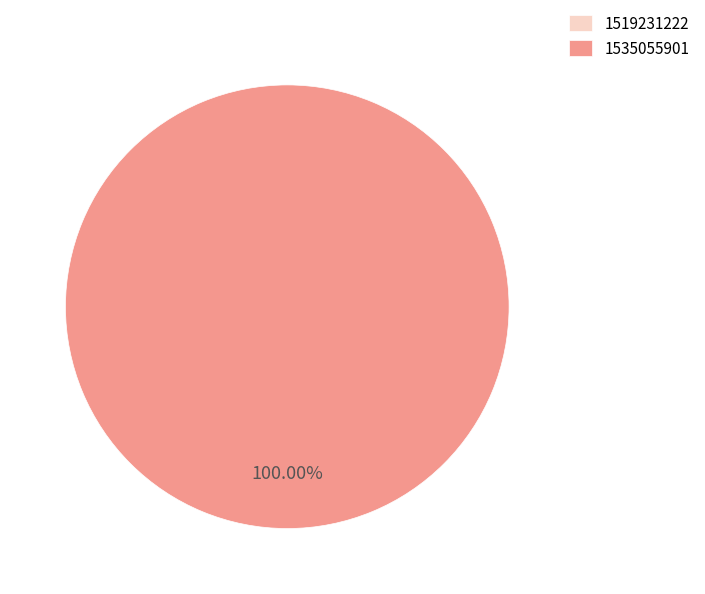

Do 1535055901 and 1519231222 together represent more than half of the pie?

Yes